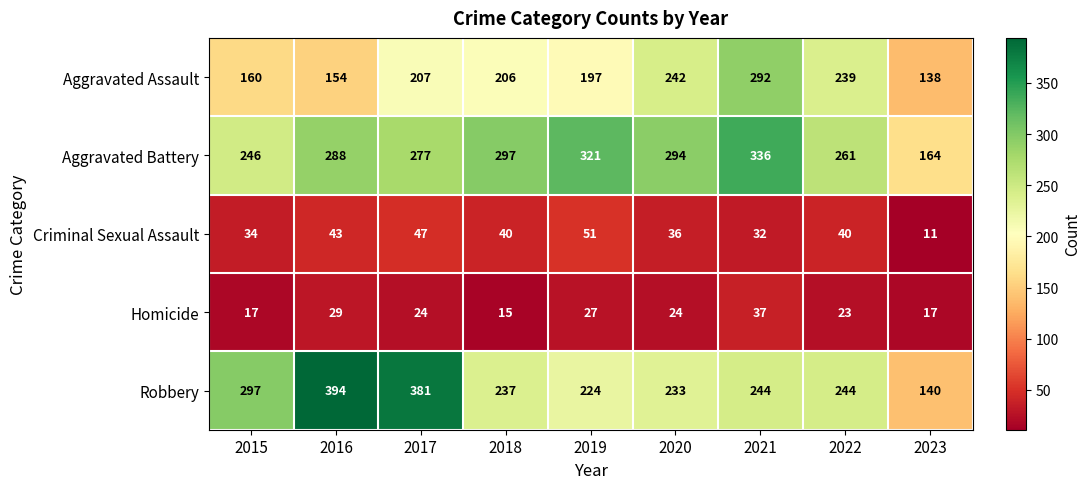

Which series has the widest spread of values?

Robbery